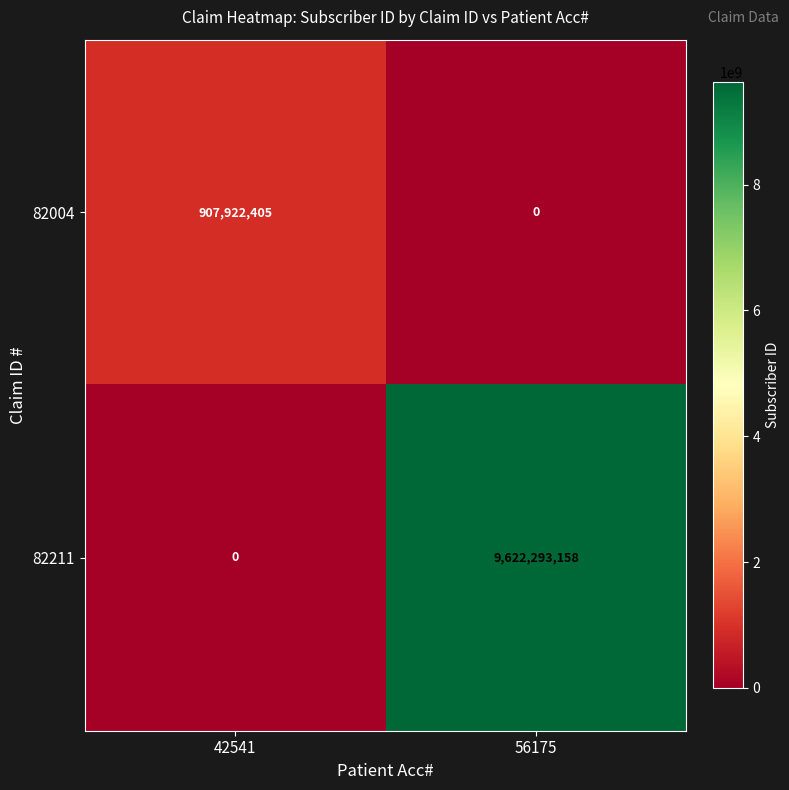

At how many categories does at least one series exceed 3430884736?

1